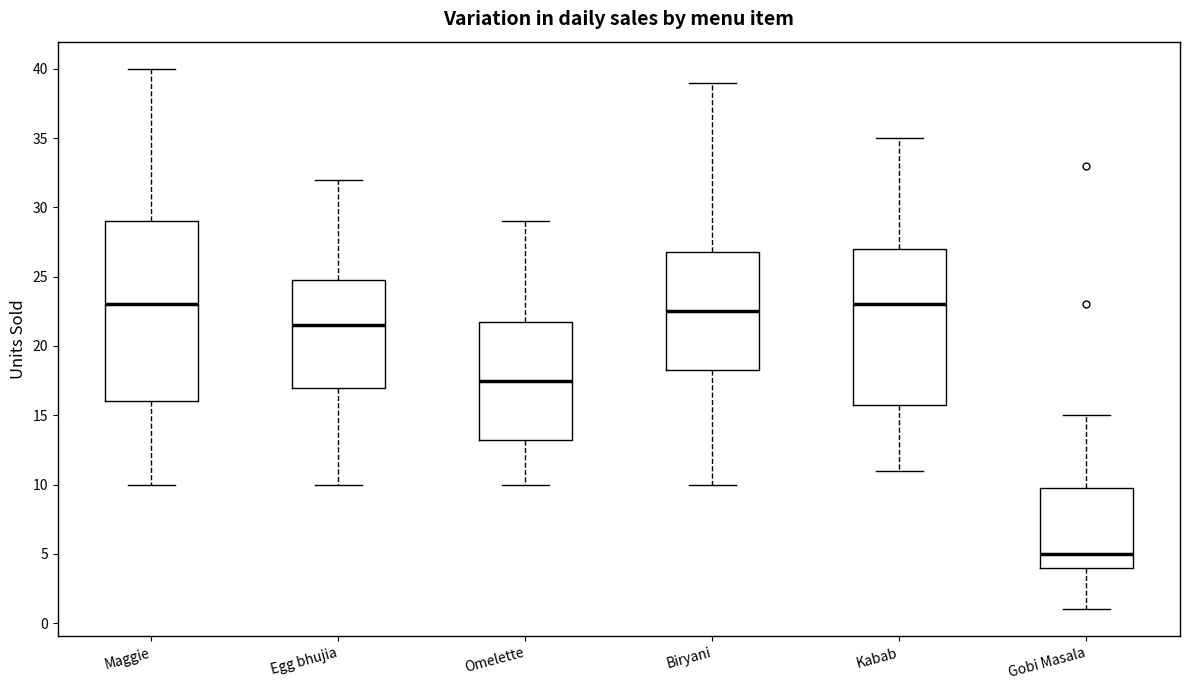

Reading left to right, transcribe this box plot: for each box, give where its median line is, the range the box spans, and where its two whiskers end, as read against the y-axis. The values are not printed on the chart, so give them approximately, as read against the axis.

Maggie: median 23.0, box 16.0 to 29.0, whiskers 10.0 to 40.0
Egg bhujia: median 21.5, box 17.0 to 25.0, whiskers 10.0 to 32.0
Omelette: median 17.5, box 13.5 to 22.0, whiskers 10.0 to 29.0
Biryani: median 22.5, box 18.5 to 27.0, whiskers 10.0 to 39.0
Kabab: median 23.0, box 16.0 to 27.0, whiskers 11.0 to 35.0
Gobi Masala: median 5.0, box 4.0 to 10.0, whiskers 1.0 to 15.0